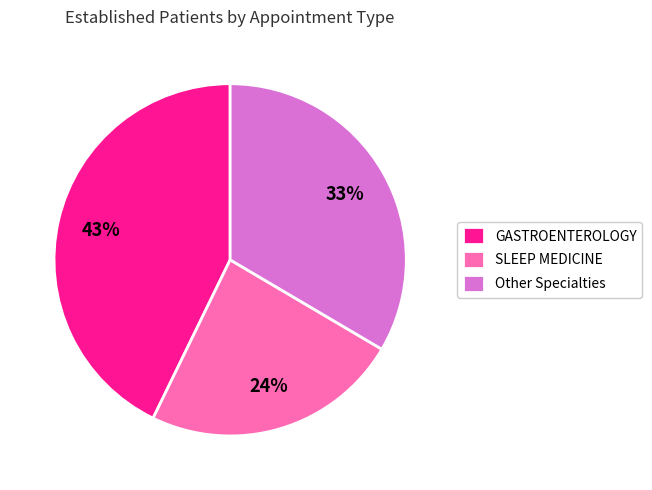

Does Other Specialties account for over 50% of the chart?

No